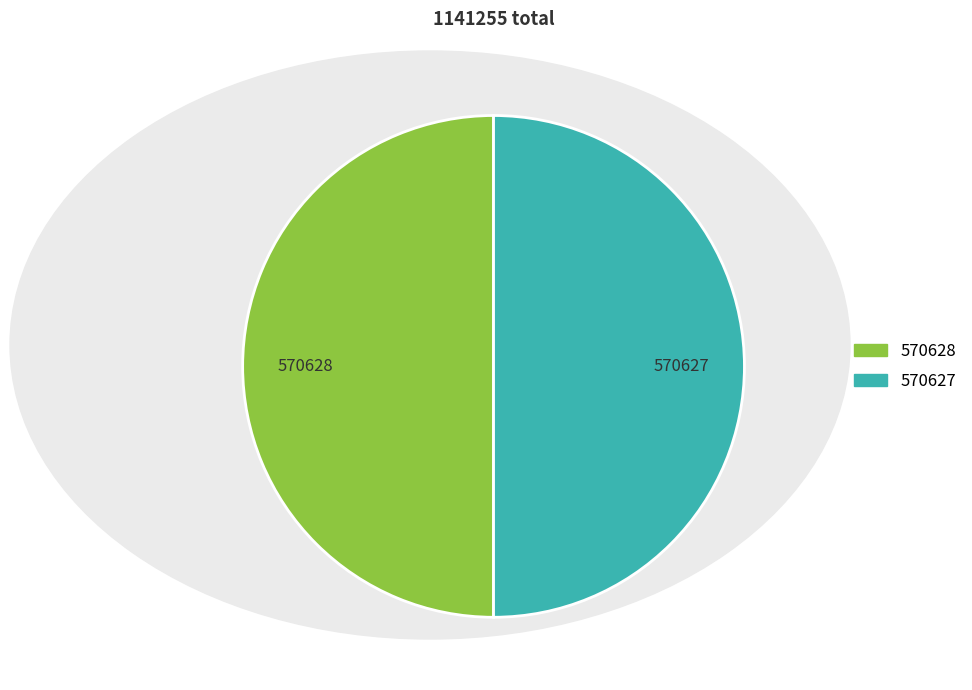

Approximately how many times larger is the value at 570627 compared to 570628?

1.0